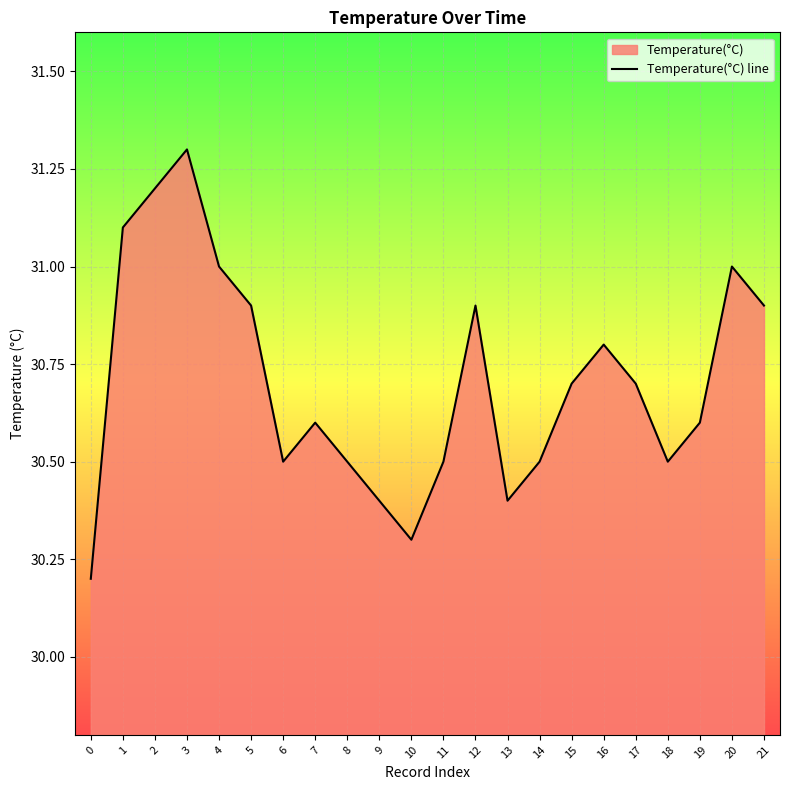

What is the sum of the values at 11 and 16?

61.3